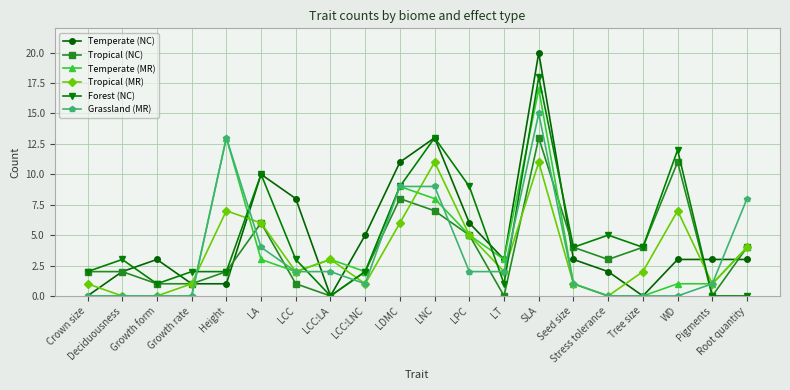

What is the greatest value displayed?

20